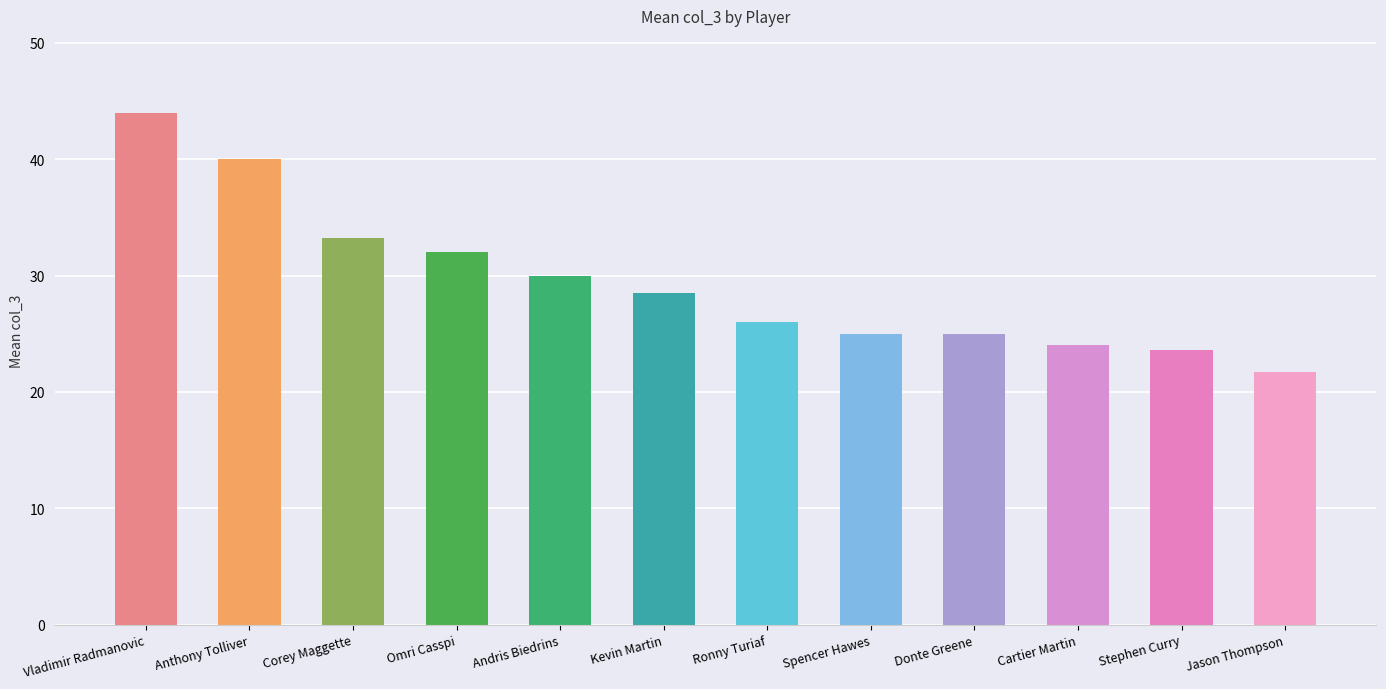

How many bars are there in total?

12